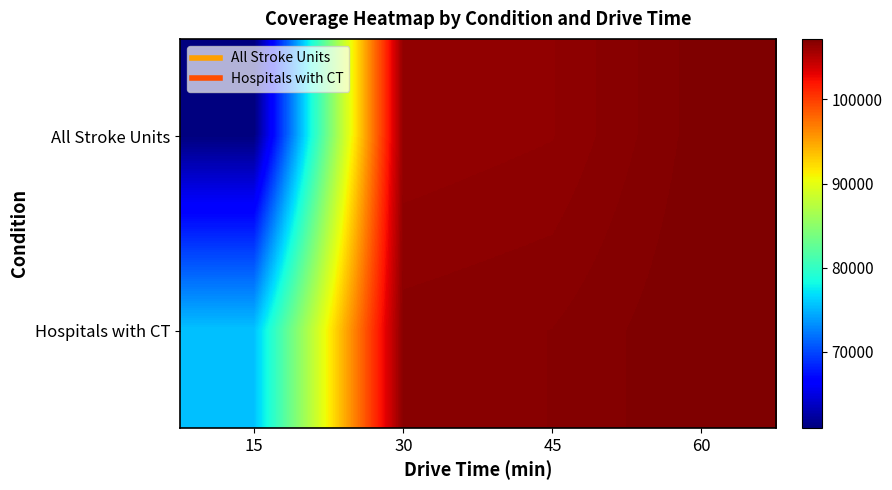

At which category is the sum across all series the highest?

60